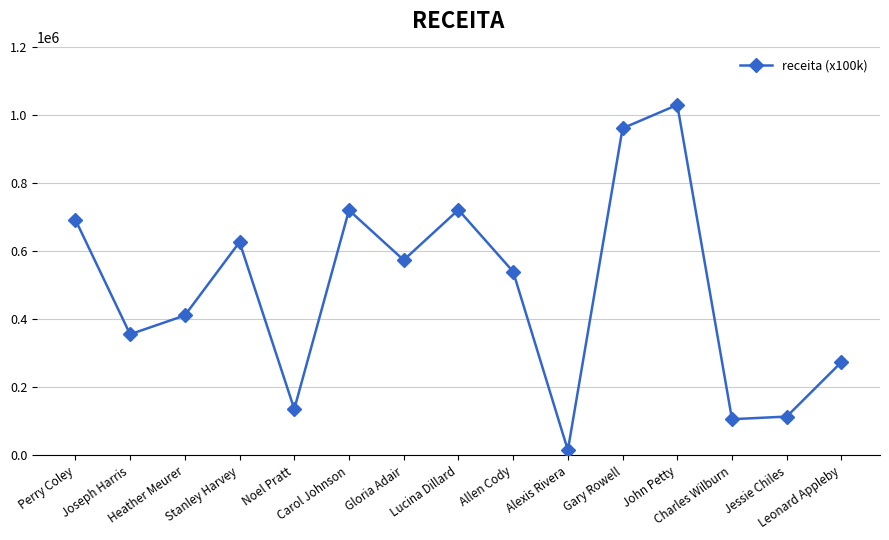

What position from the right is Perry Coley?

15